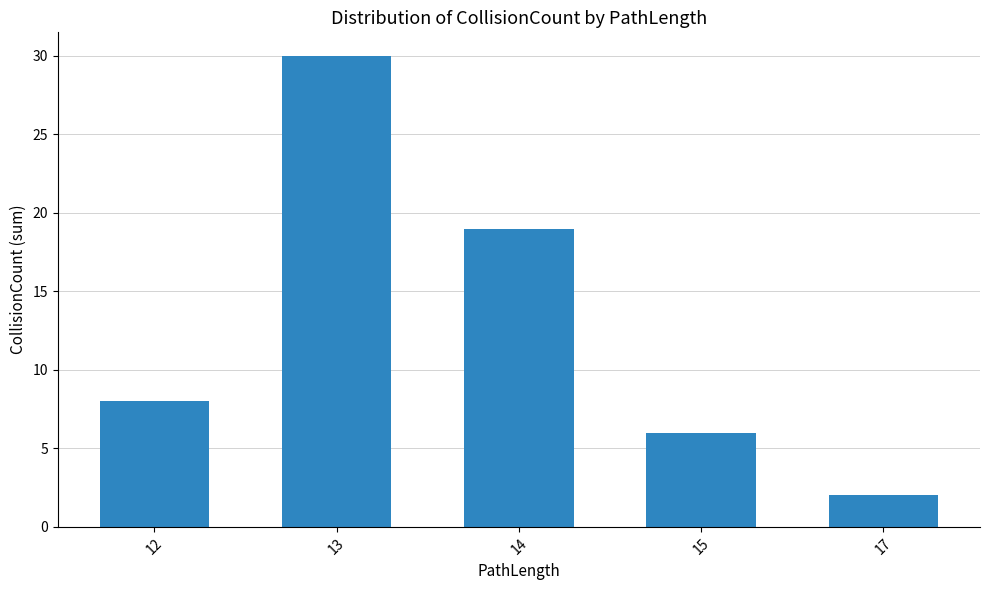

What is the ratio of the value at 14 to the value at 13?

0.6